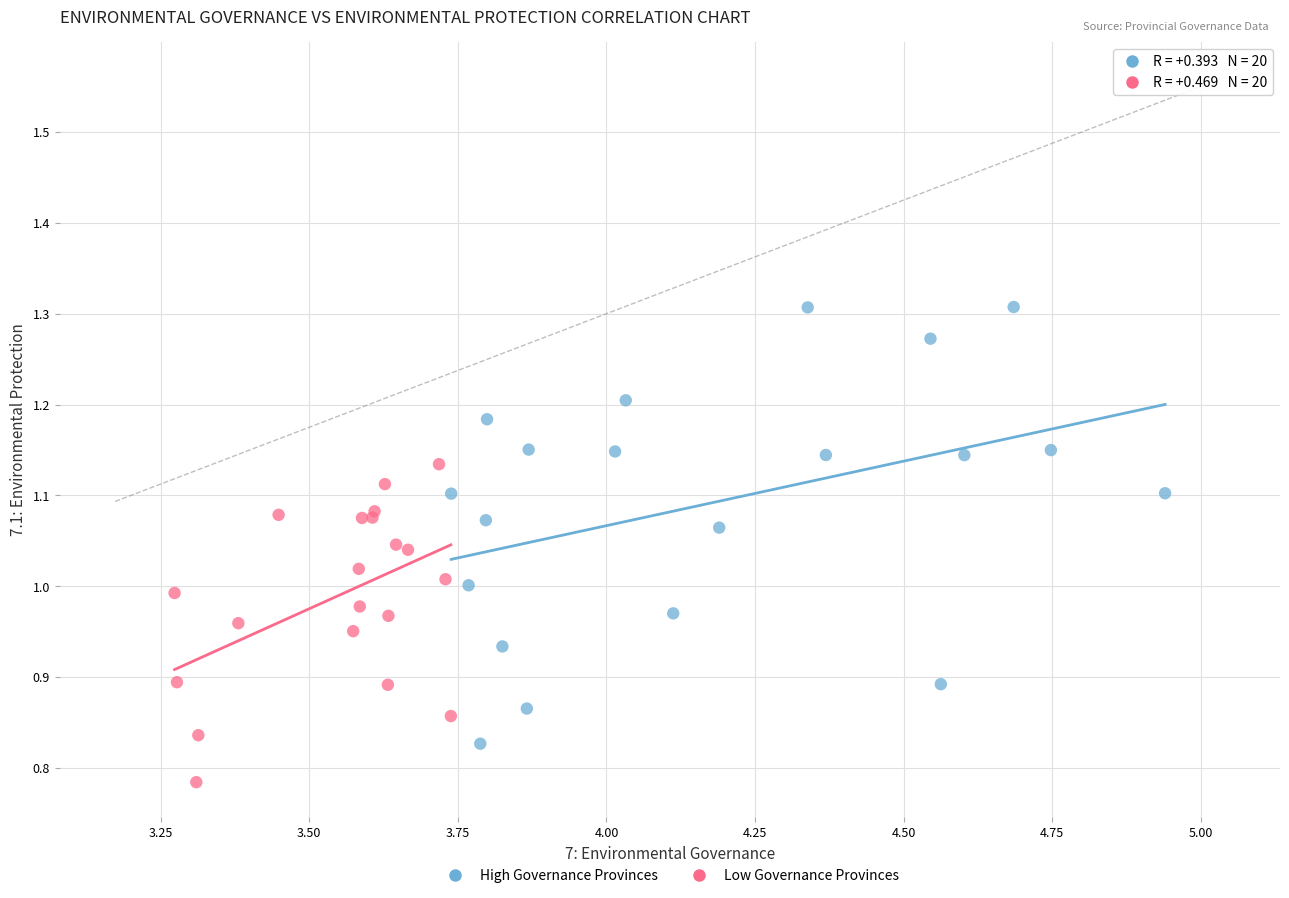

Which series reaches the minimum Y coordinate?

Low Governance Provinces